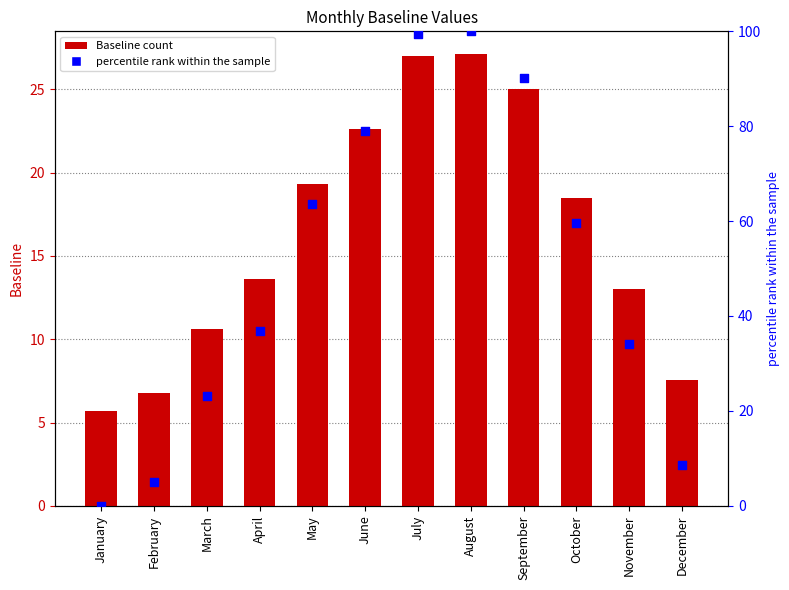

What is the total value across all series at August?

127.1